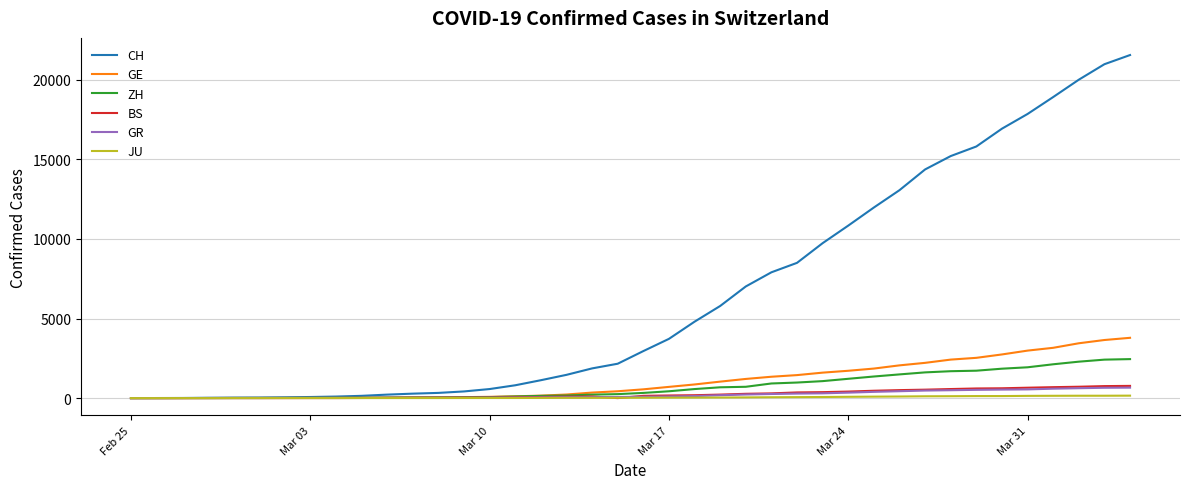

Which series has the widest spread of values?

CH